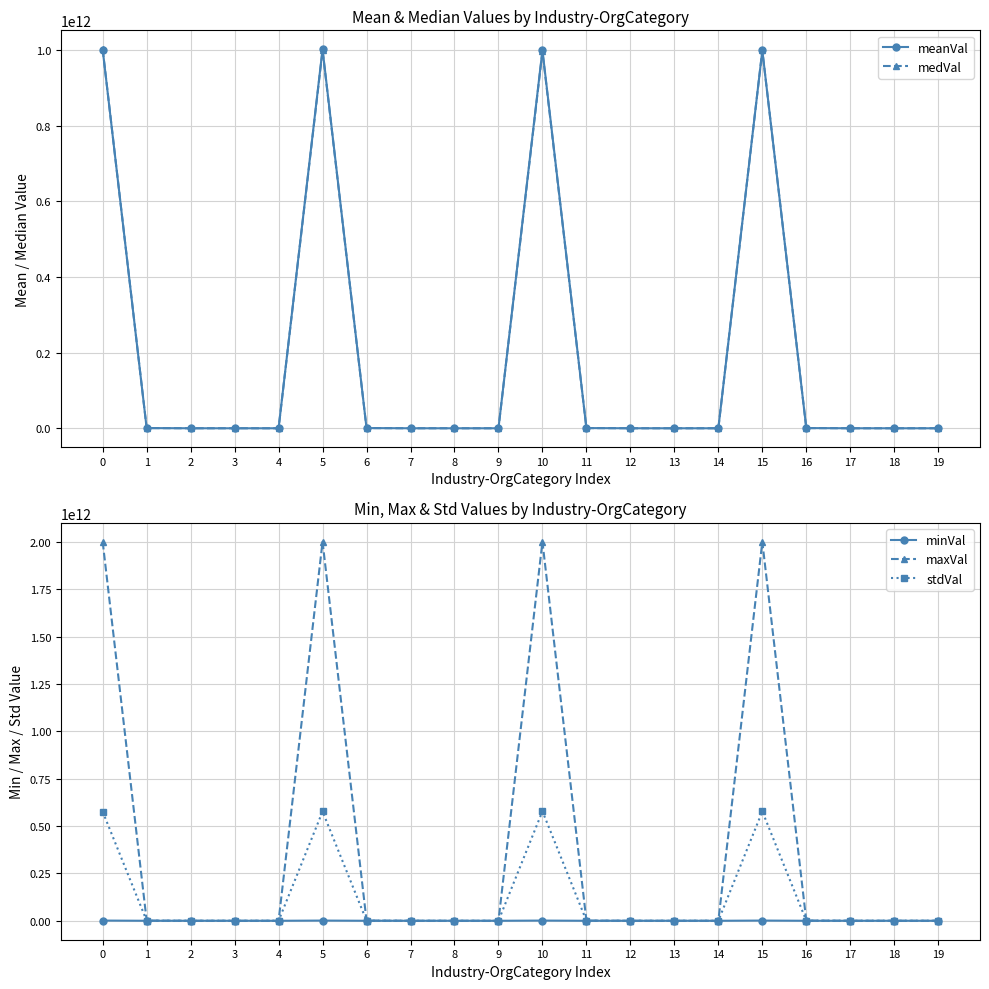

Is this an area chart (filled region under the line)?

No